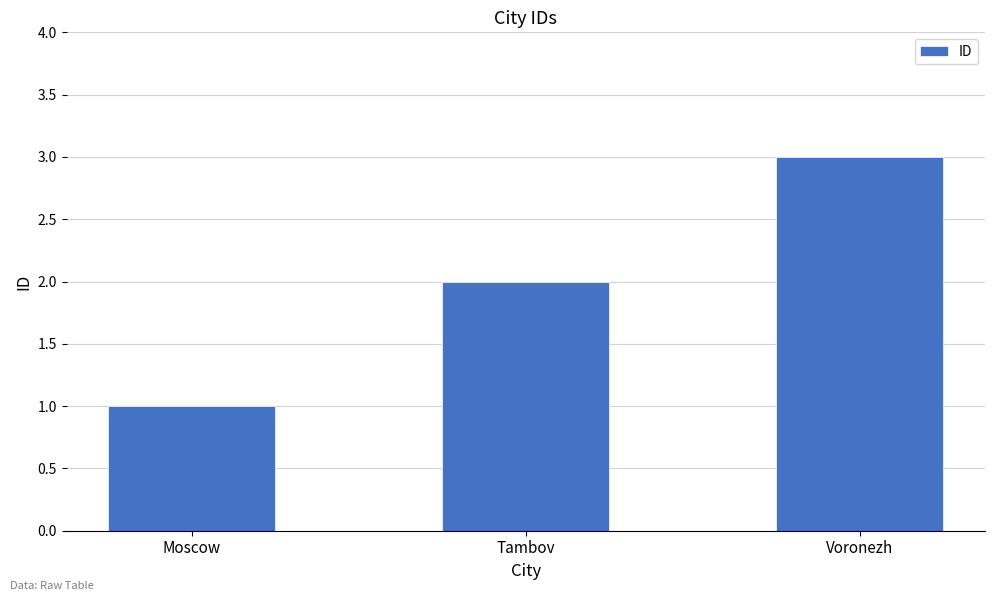

How many data points does each series have?

3